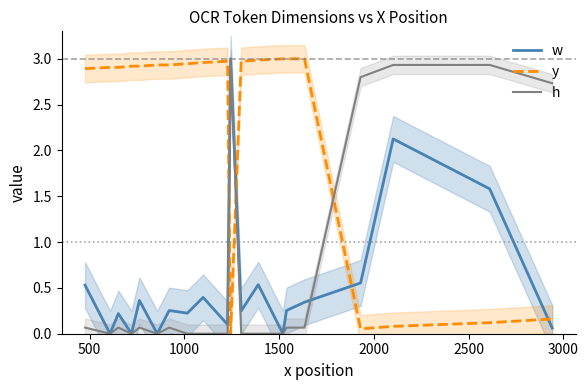

Reading left to right, list all the values displayed in this chart.

w: 0.5	0.0	0.2	0.0	0.4	0.0	0.3	0.2	0.4	0.1	3.0	0.2	0.5	0.0	0.3	0.3	0.6	2.1	1.6	0.1
y: 2.9	2.9	2.9	2.9	2.9	2.9	2.9	2.9	3.0	3.0	0.0	3.0	3.0	3.0	3.0	3.0	0.1	0.1	0.1	0.2
h: 0.1	0.0	0.1	0.0	0.1	0.0	0.1	0.0	0.0	0.0	3.0	0.0	0.0	0.0	0.1	0.1	2.8	2.9	2.9	2.7